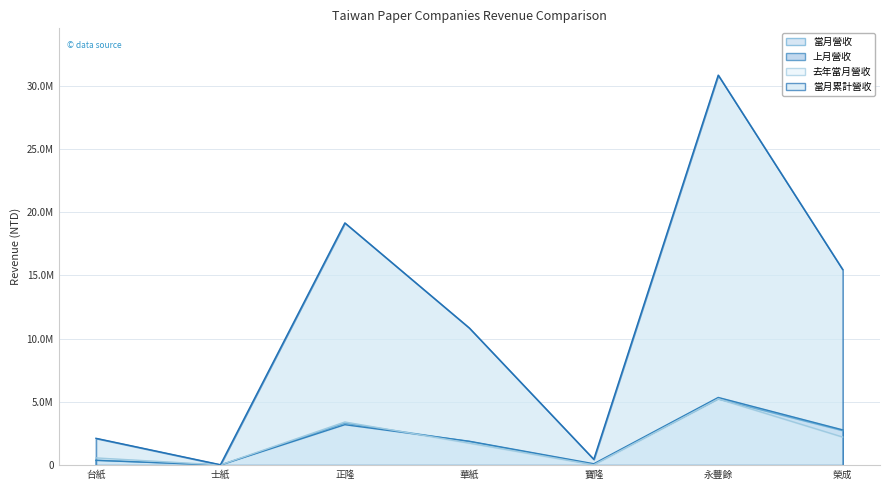

What is the difference between the second highest and second lowest values in the 當月累計營收 series?

18695768